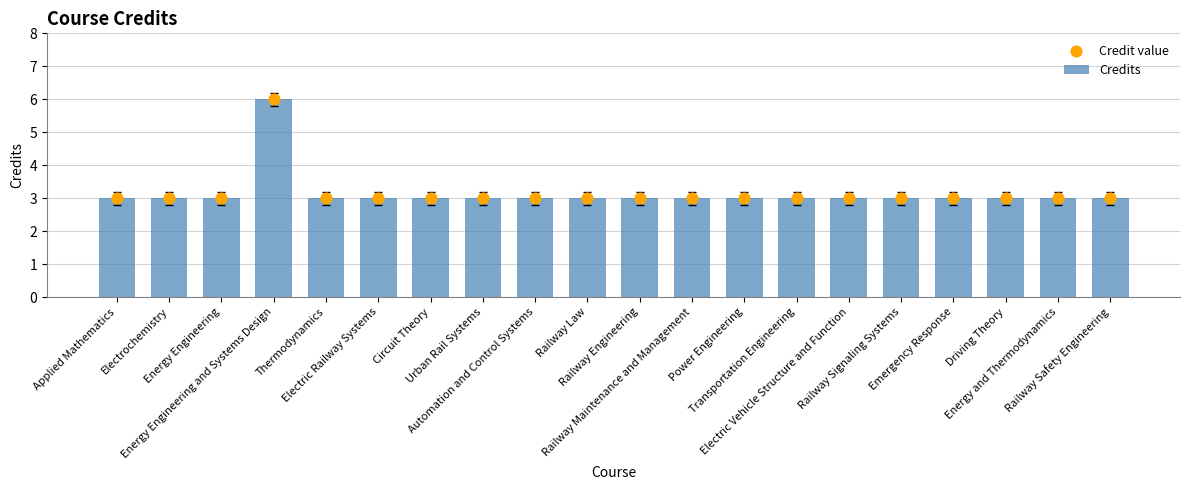

Which series reaches the minimum Y coordinate?

Credits